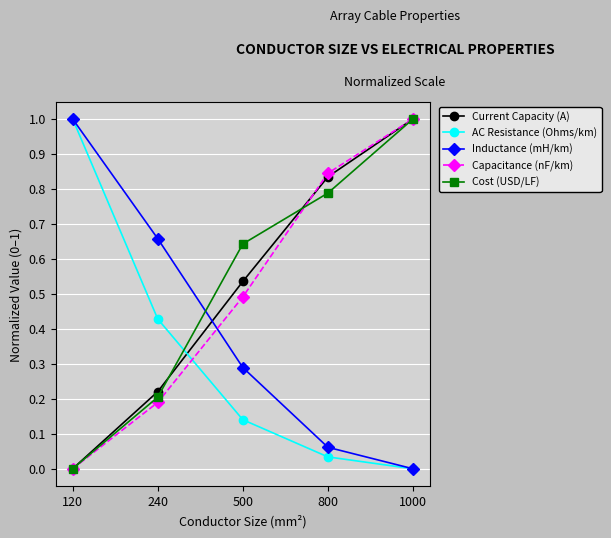

The value of Inductance (mH/km) at 120 is 1.0. True or false?

True